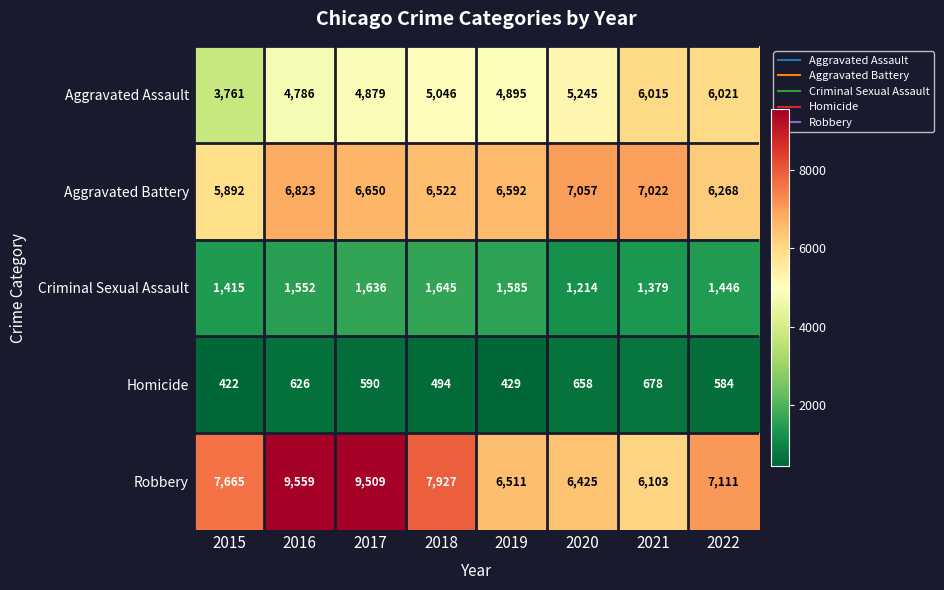

Is it true that Aggravated Battery equals 1701 at 2015?

False